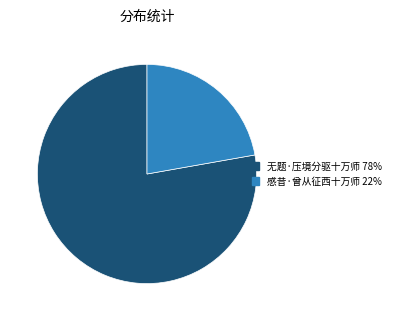

Which category accounts for the majority?

无题·压境分驱十万师